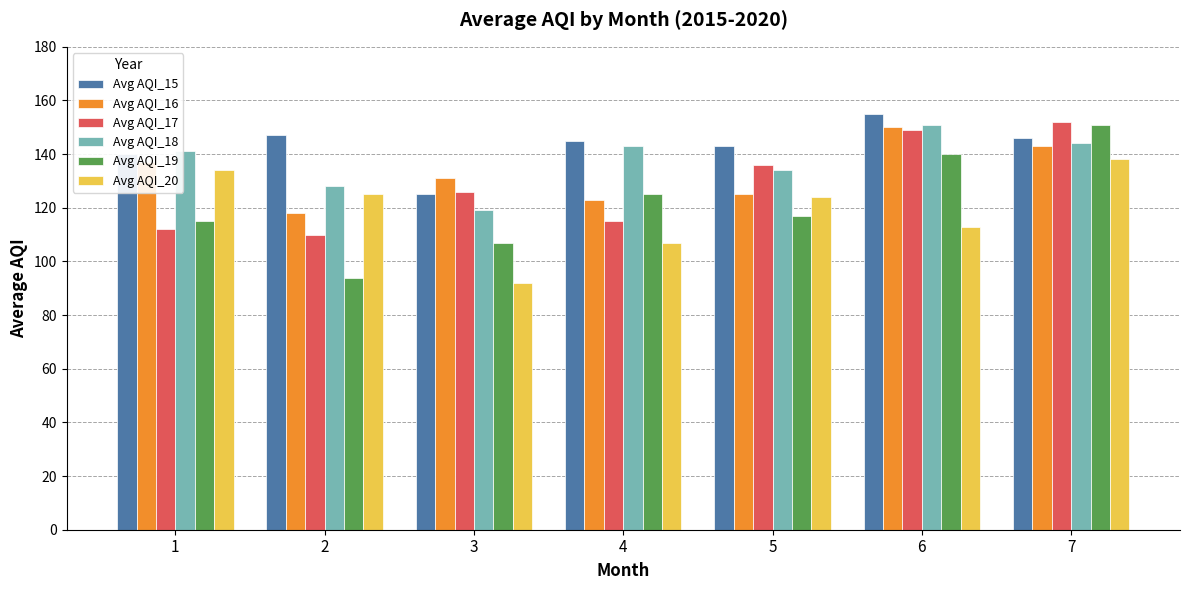

How many groups of bars are there?

7